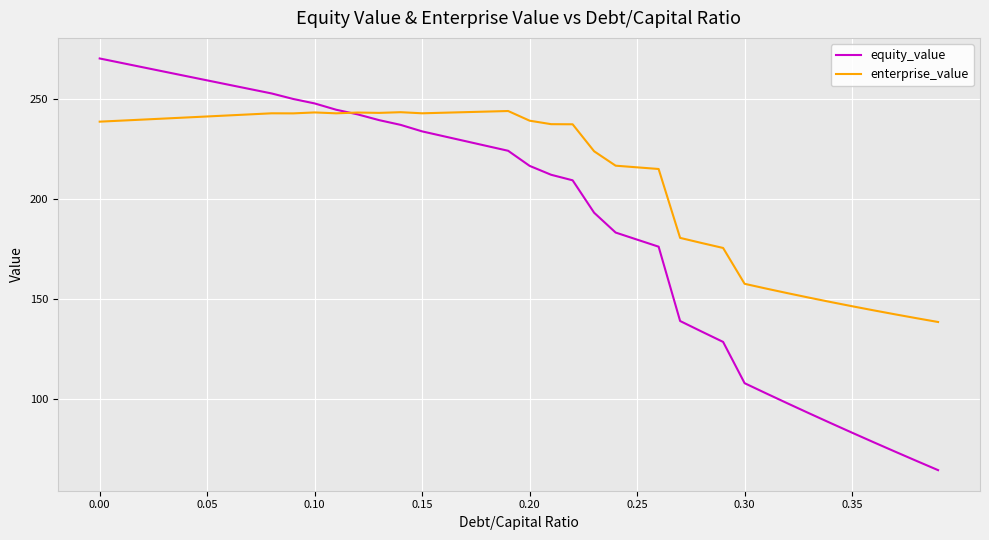

Which series has the widest spread of values?

equity_value